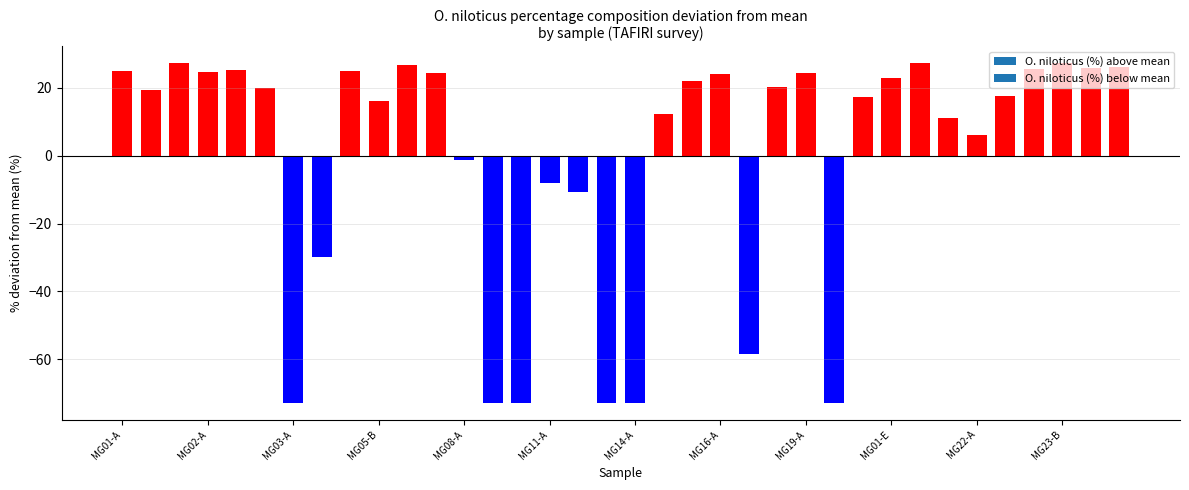

What is the value of the 3rd bar from the left?

27.2